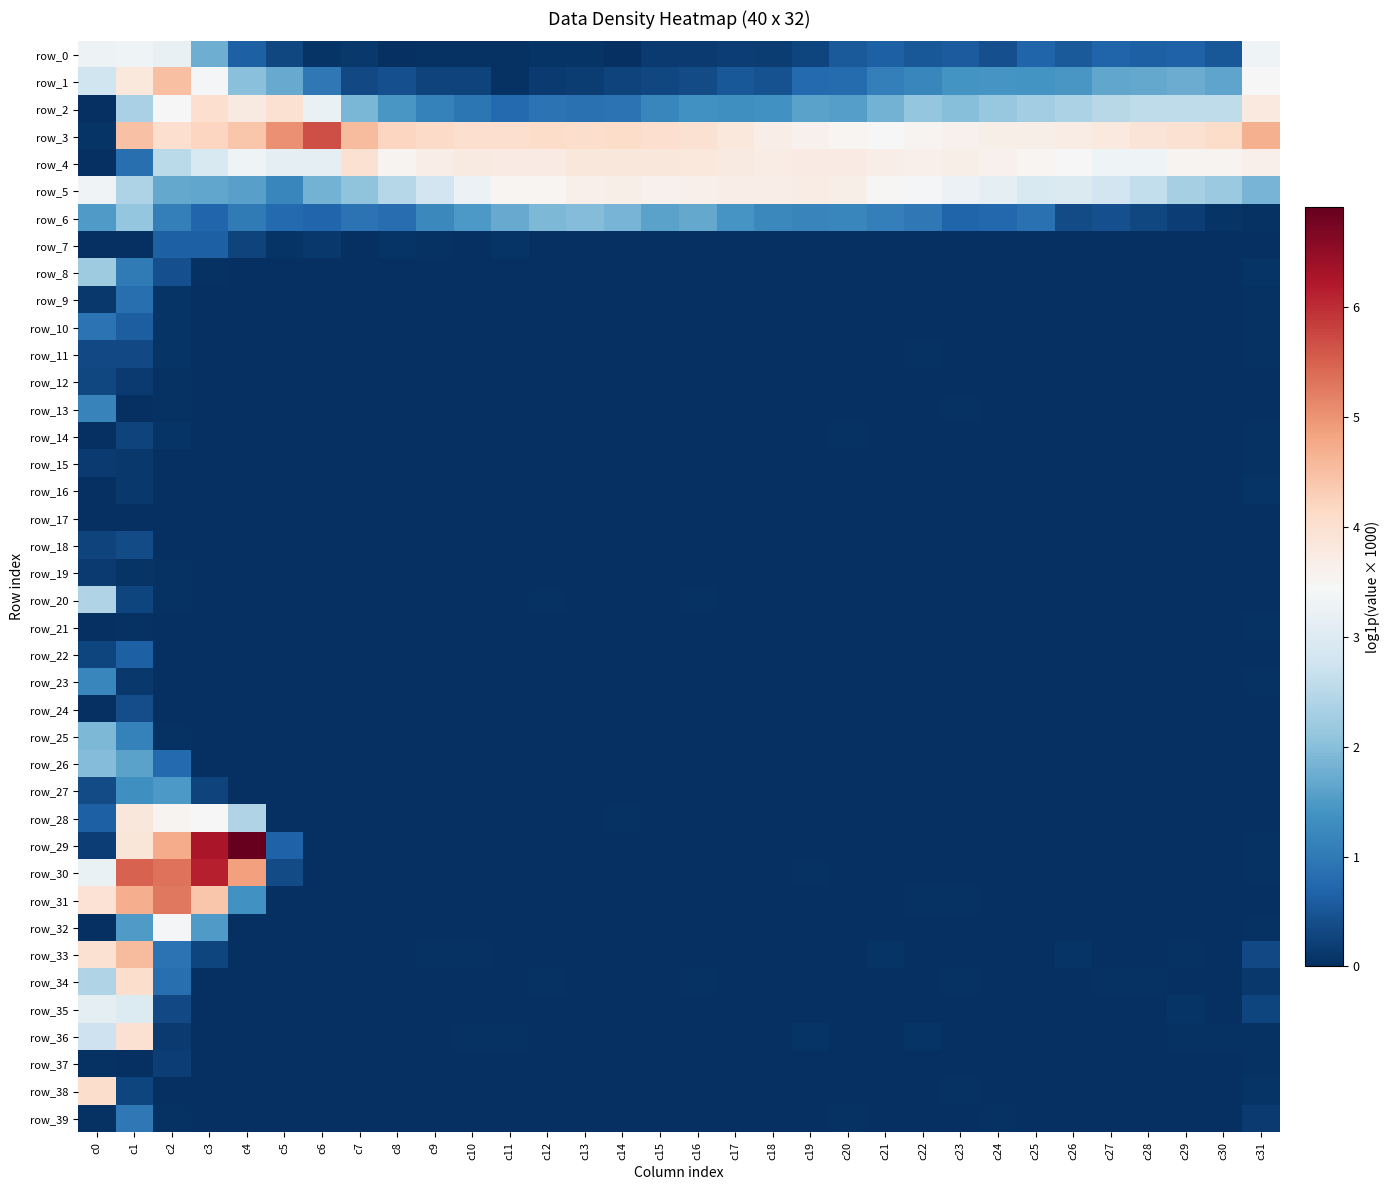

How many values in the row_11 series exceed 0?

5